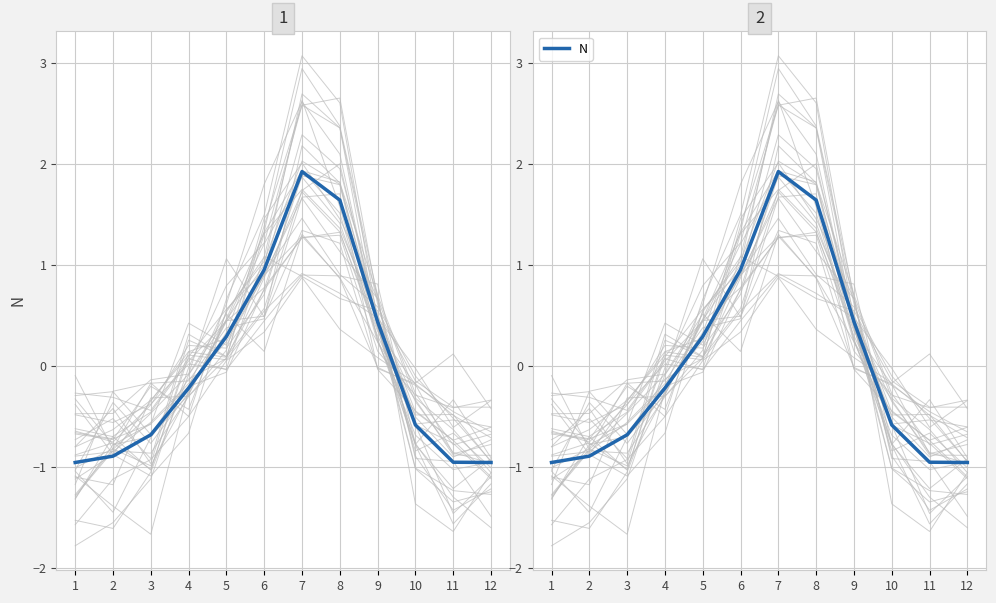

How many lines are shown in the chart?

1